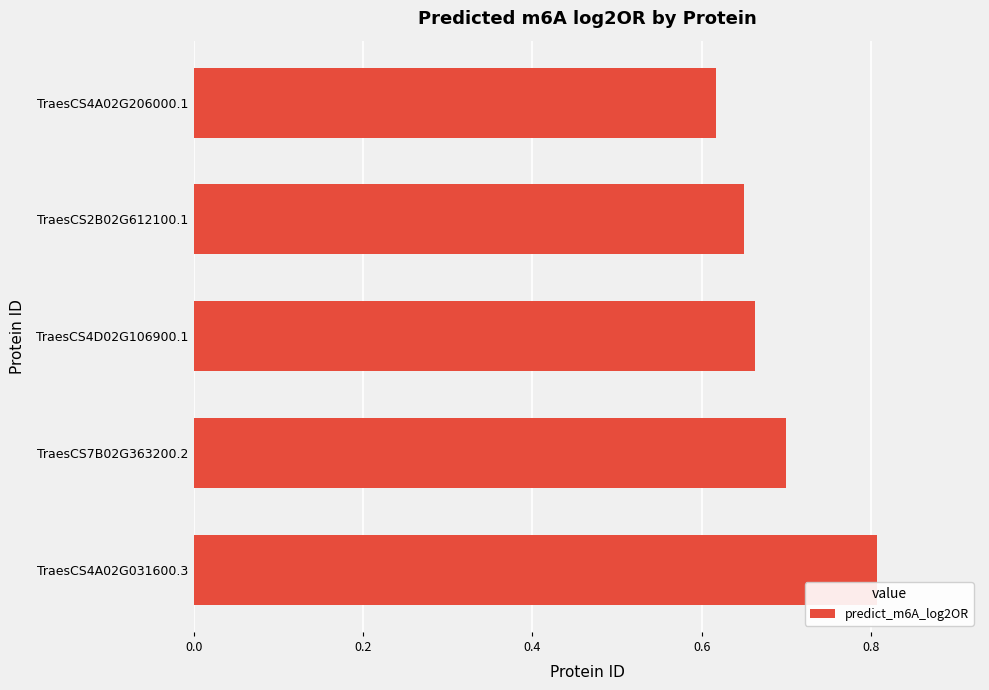

List the labels in order of value, smallest first.

TraesCS4A02G206000.1, TraesCS2B02G612100.1, TraesCS4D02G106900.1, TraesCS7B02G363200.2, TraesCS4A02G031600.3